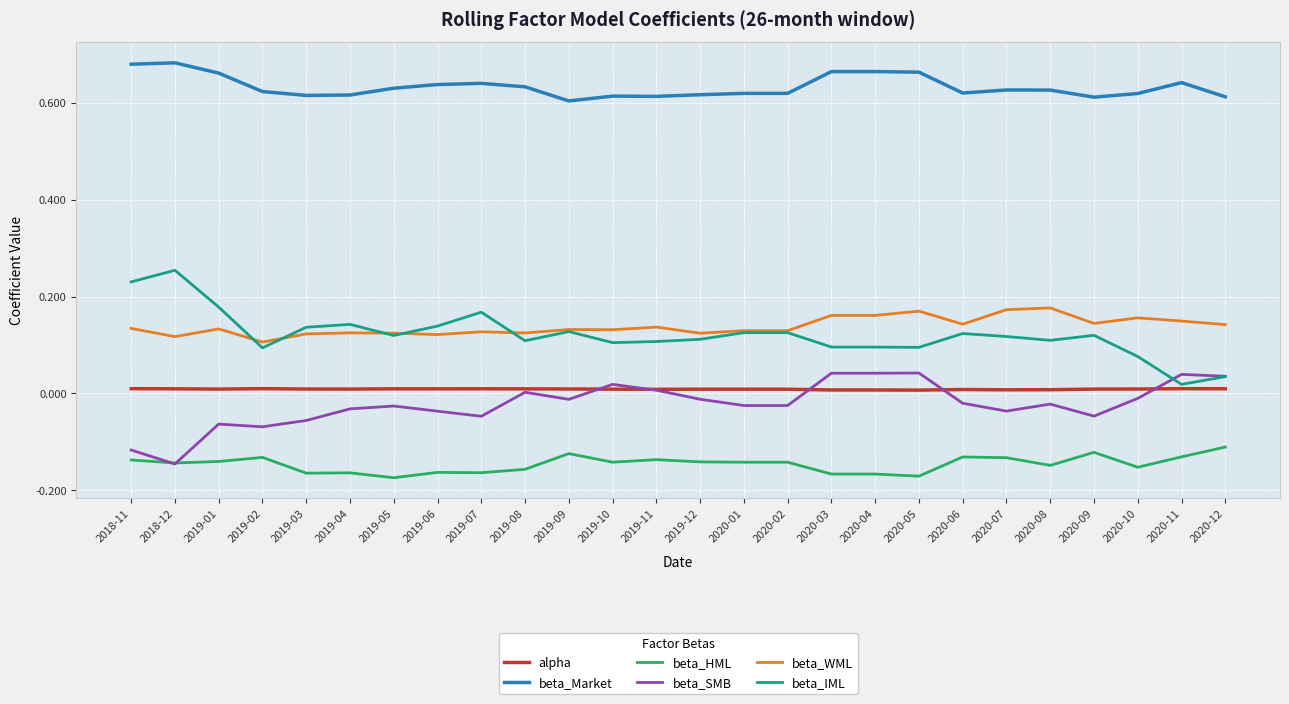

Rank the series by their maximum value, from lowest to highest.

beta_HML, alpha, beta_SMB, beta_WML, beta_IML, beta_Market